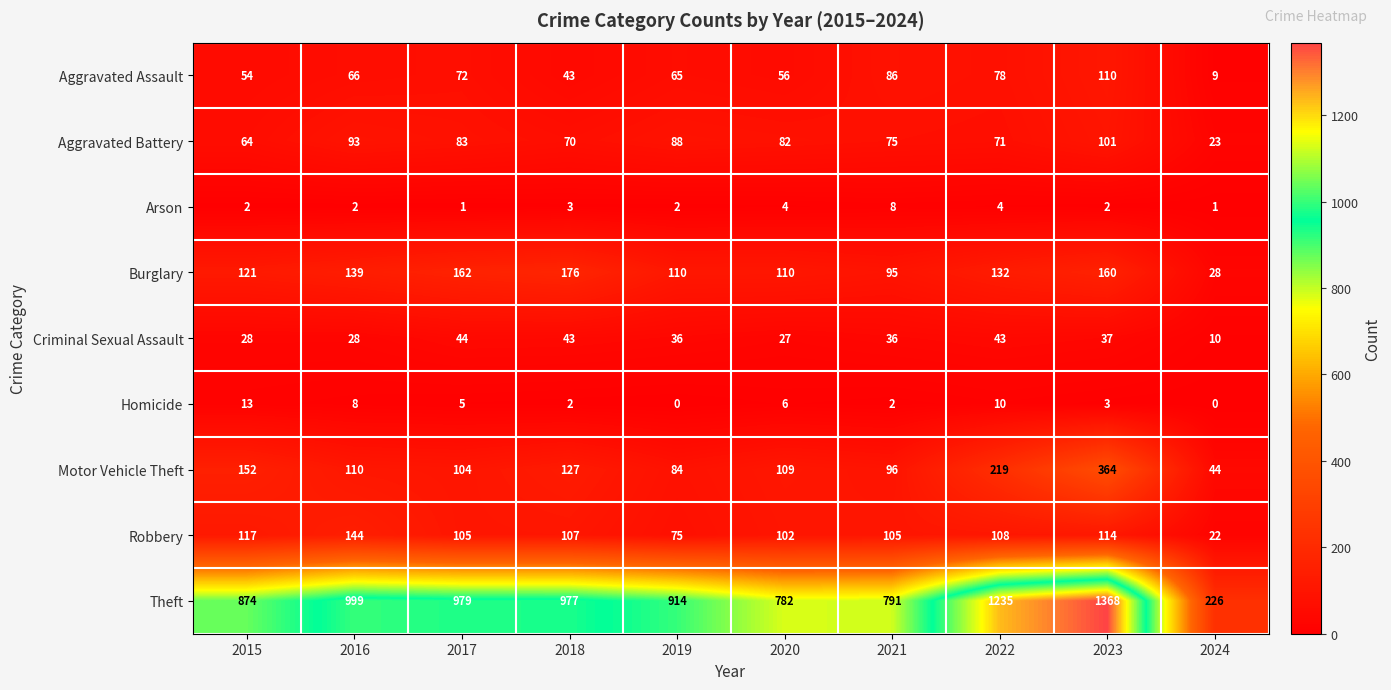

Which series has the widest spread of values?

Theft